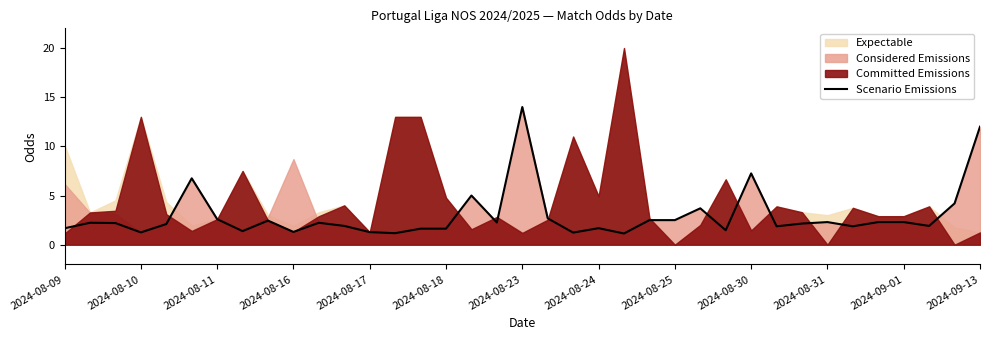

What is the highest value of the Scenario Emissions series?

14.0